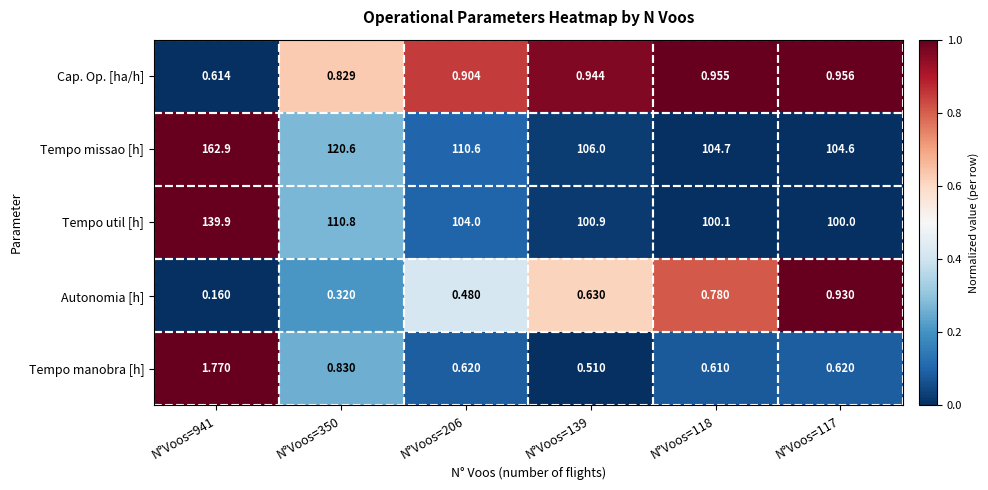

At how many categories does at least one series exceed 0?

6